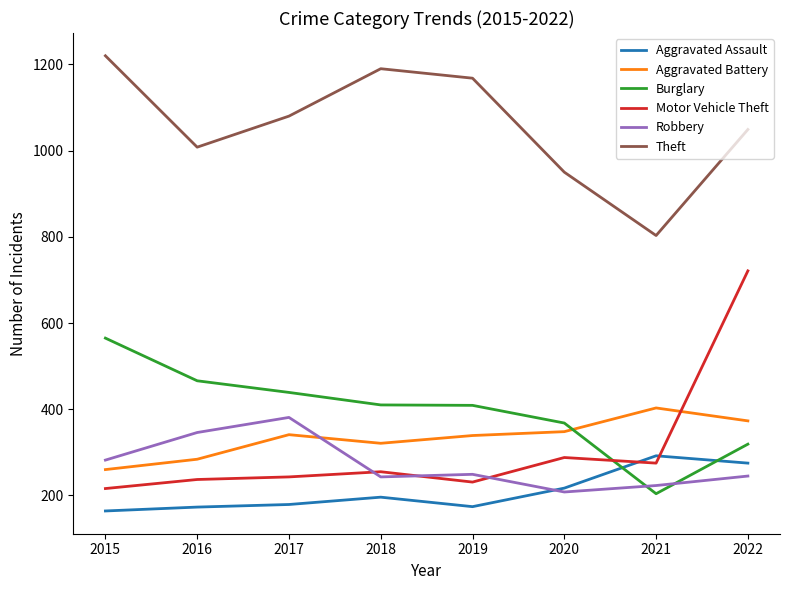

How many intersections are there between Robbery and Motor Vehicle Theft?

3